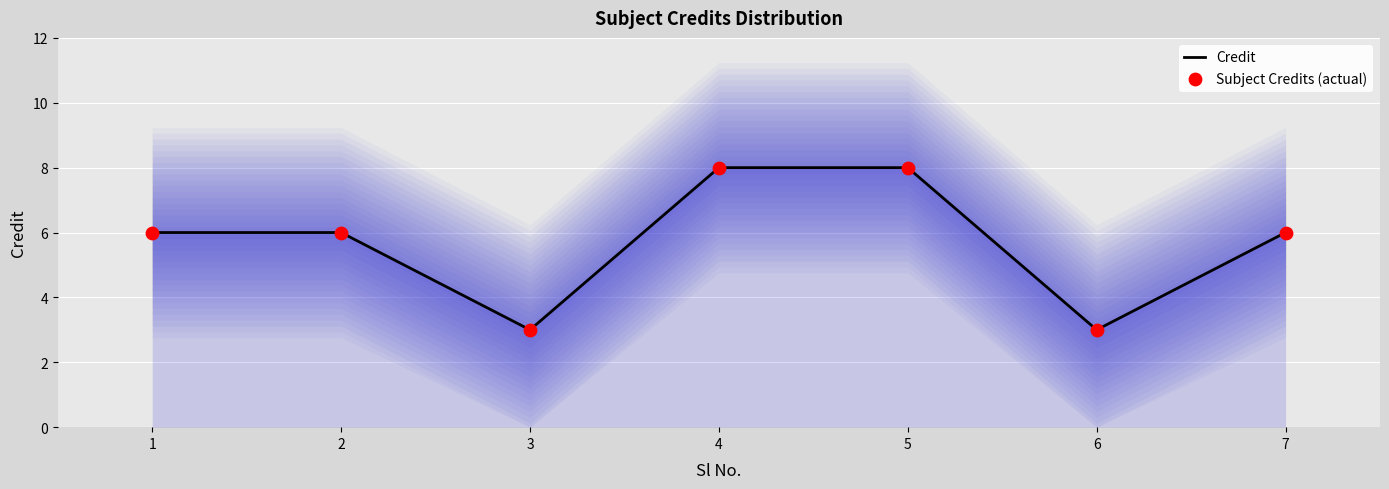

Which series contains the highest Y value?

Credit